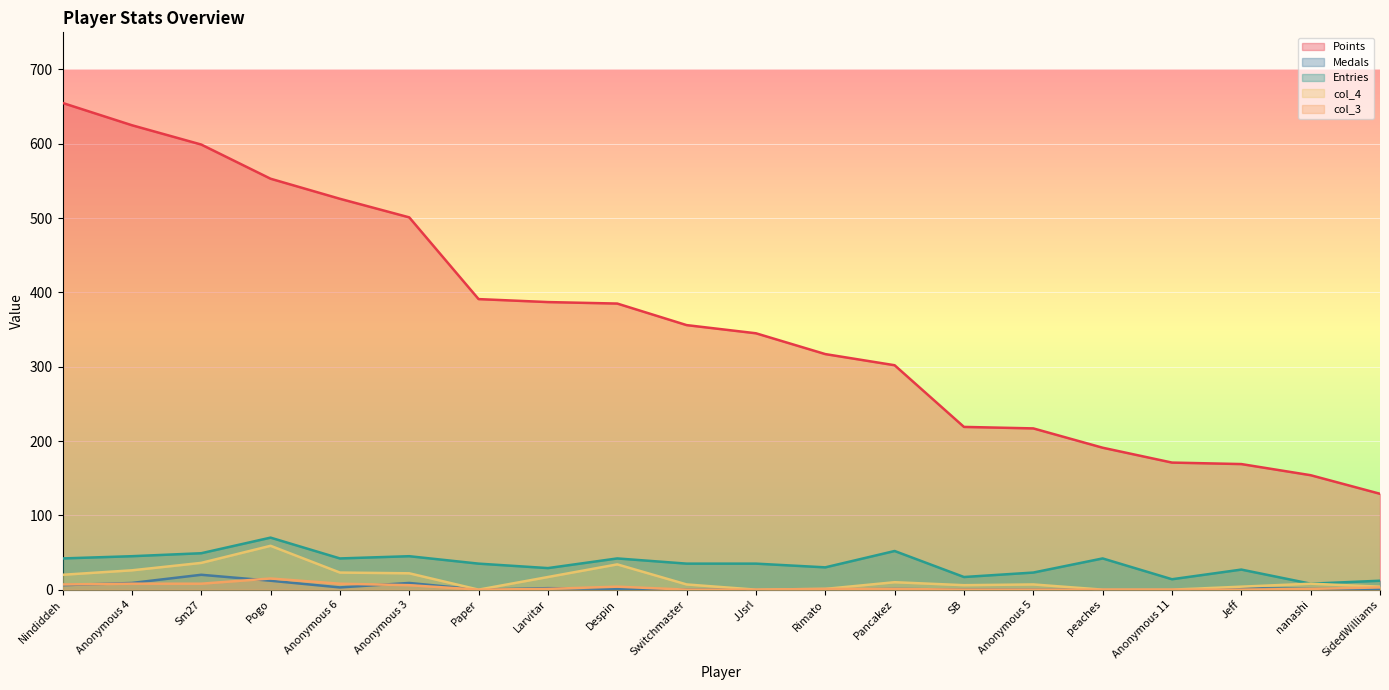

What are all the series names shown in the legend?

Points, Medals, Entries, col_4, col_3